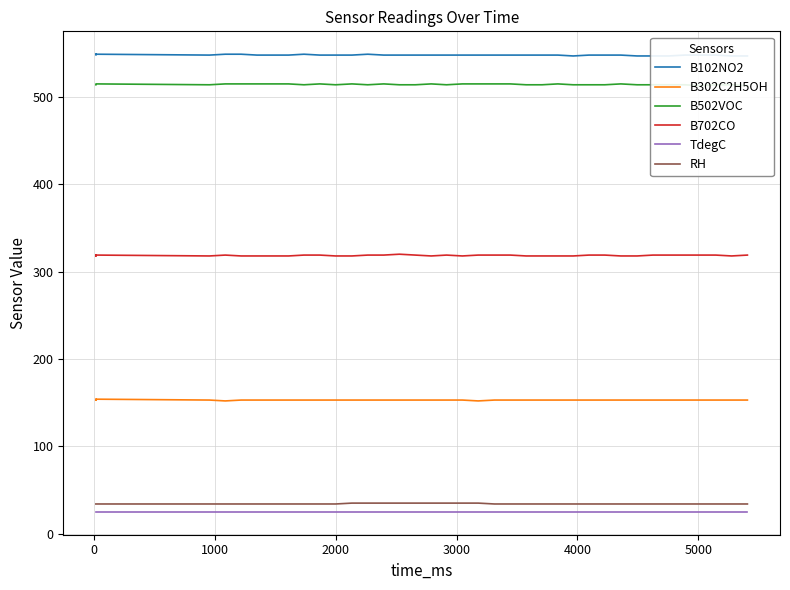

What is the average value of the RH series?

34